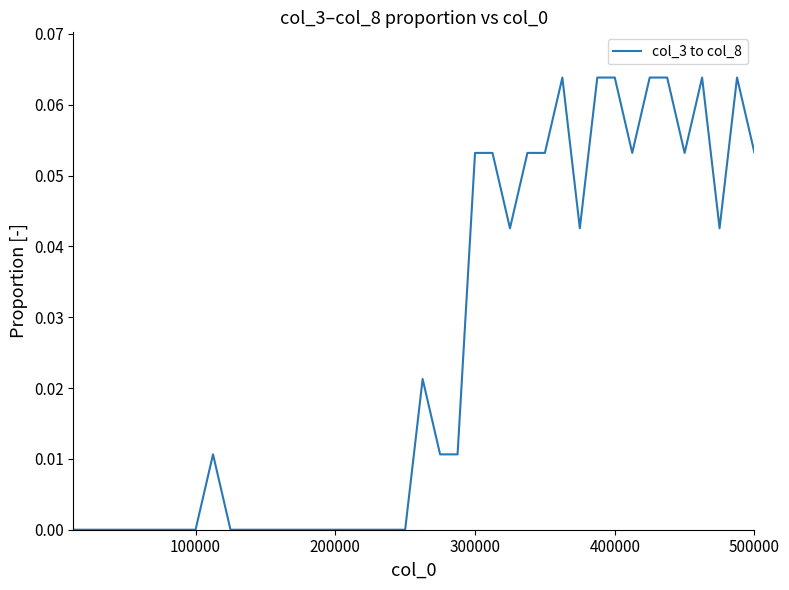

How many lines are shown in the chart?

1